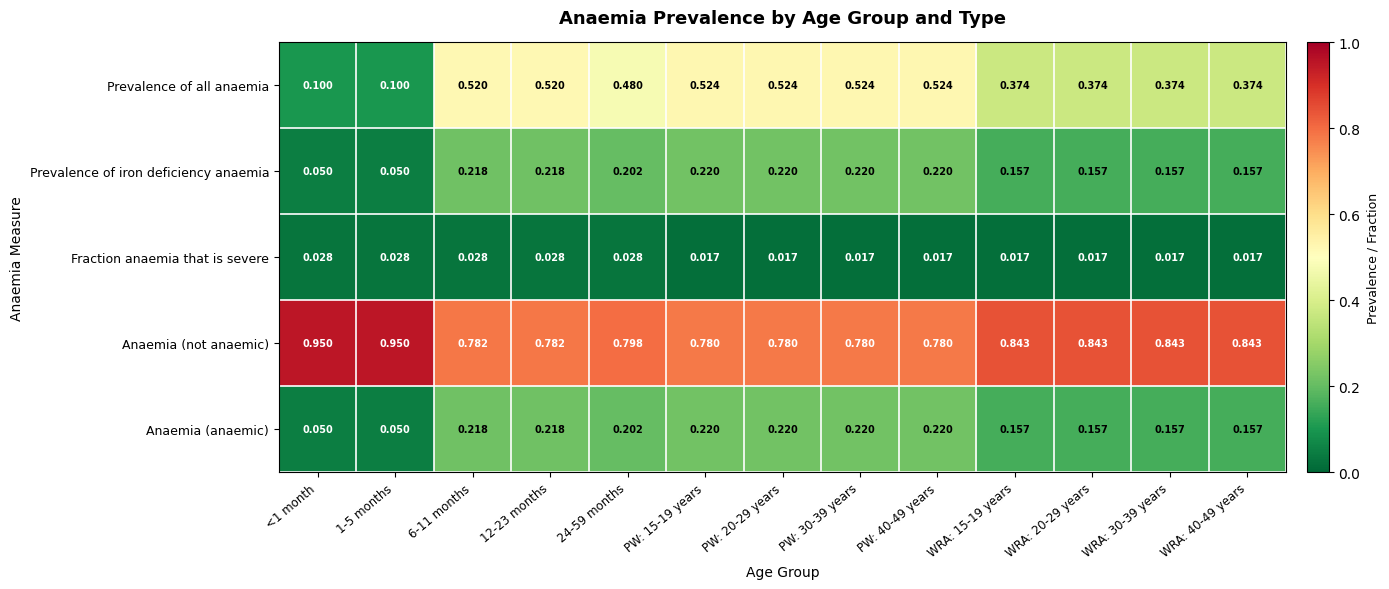

Count the number of data series in this chart.

5